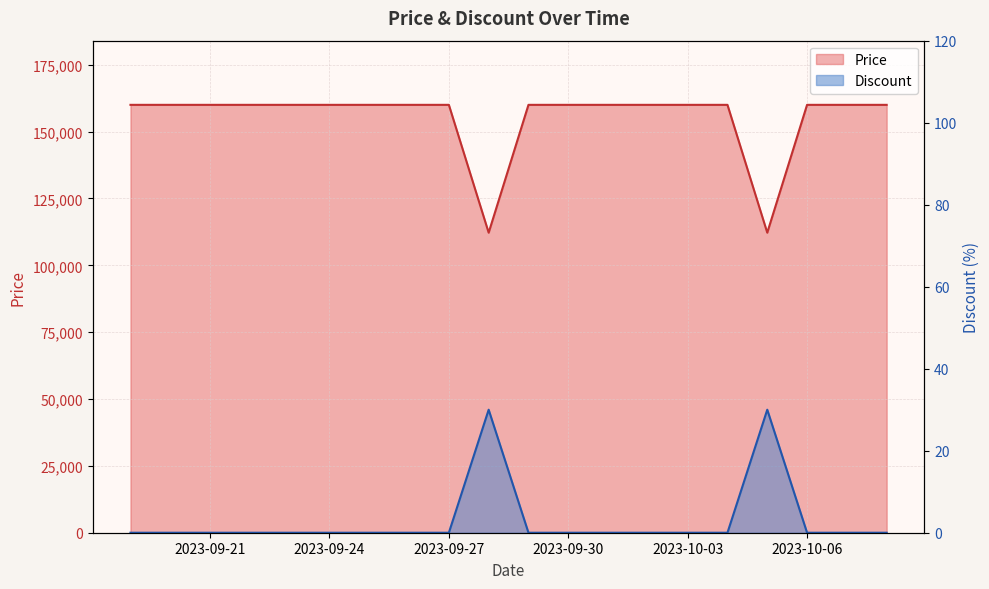

What are all the series names shown in the legend?

Price, Discount